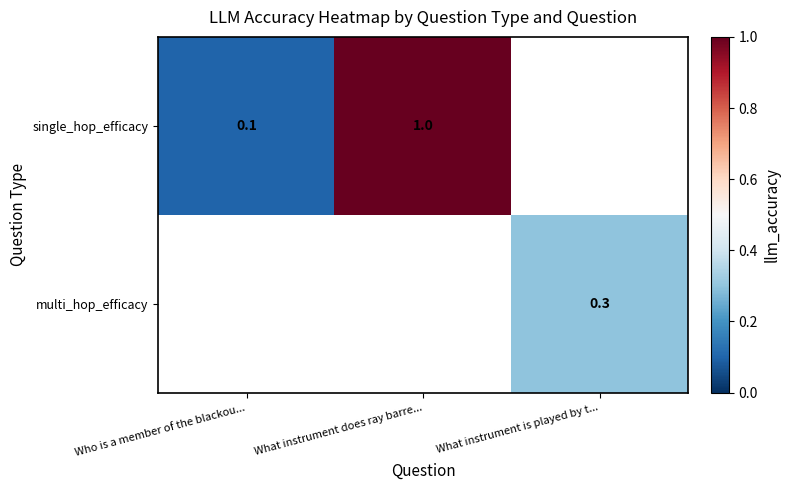

Which has a higher value, Who is a member of the blackou... or What instrument is played by t...?

What instrument is played by t...